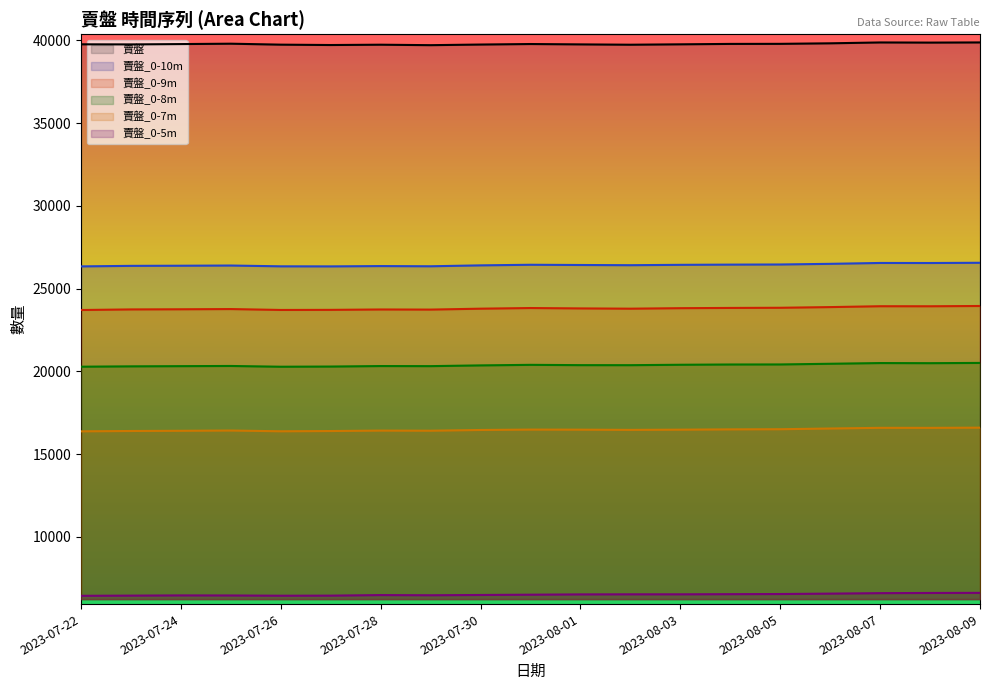

Is the value of 賣盤_0-7m at 2023-07-23 greater than the value of 賣盤_0-10m at 2023-08-02?

No